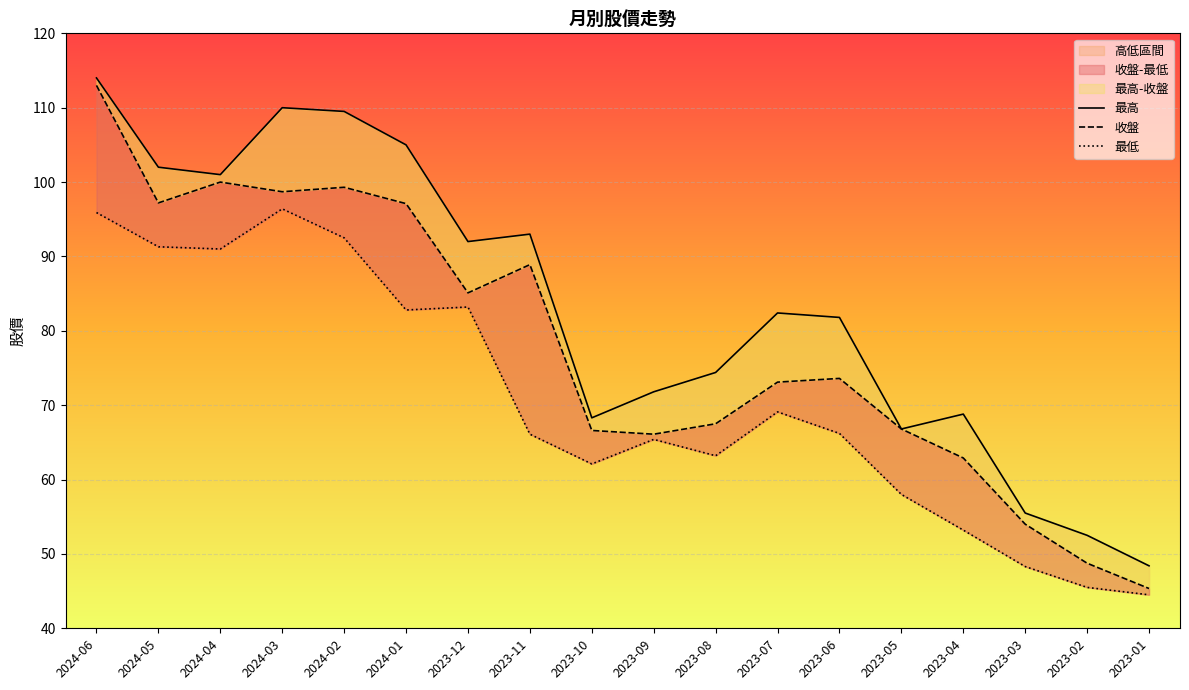

At which label does 最低 reach its peak?

2024-03